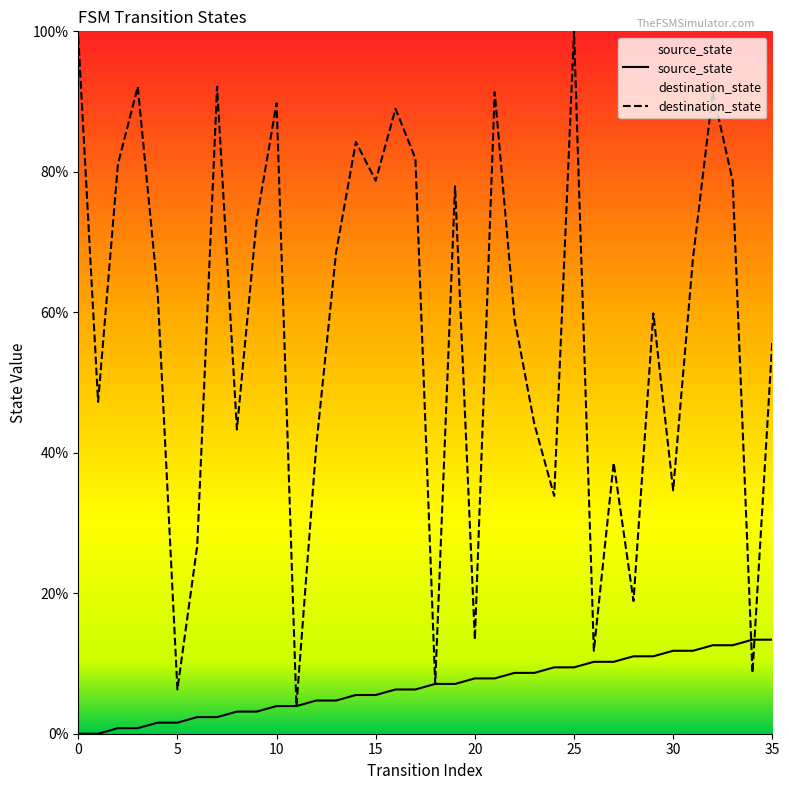

Is the value of source_state at 30 greater than the value of destination_state at 32?

No